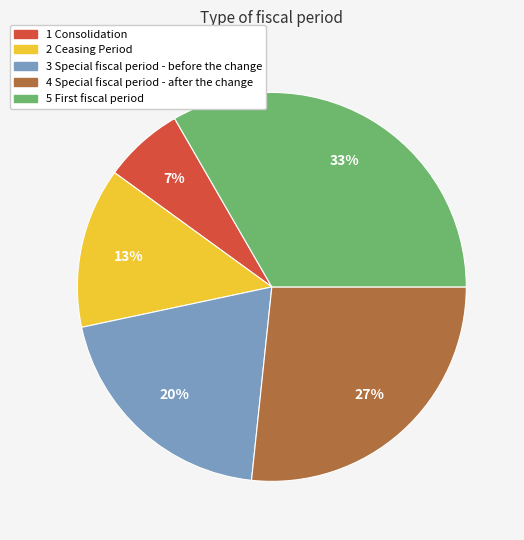

True or false: 4 Special fiscal period - after the change accounts for 27% of the total.

True